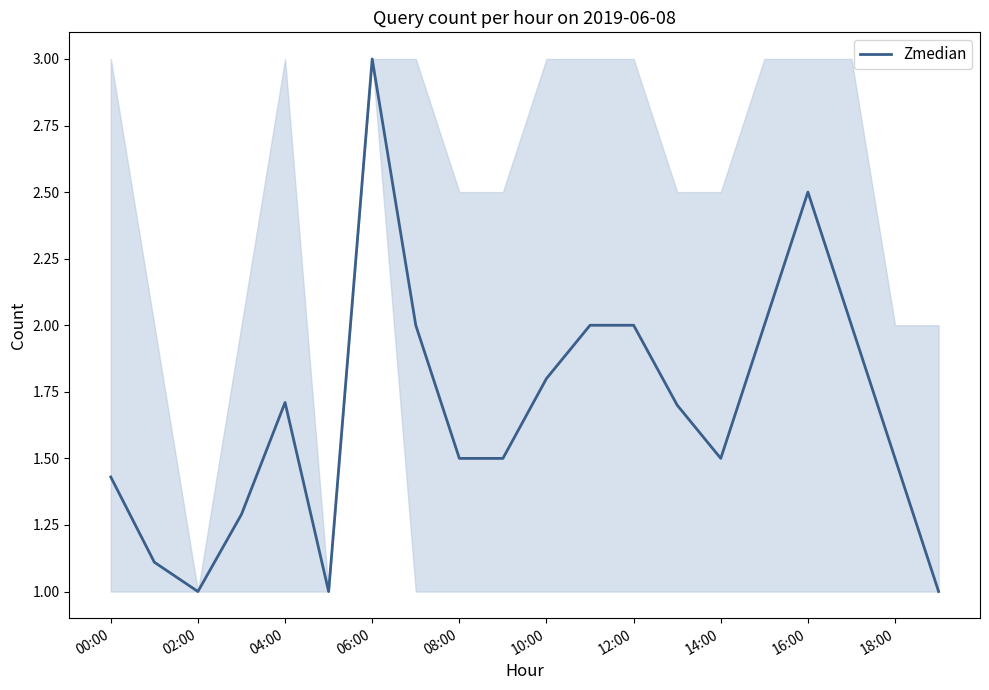

What is the difference between the maximum and minimum values?

2.0